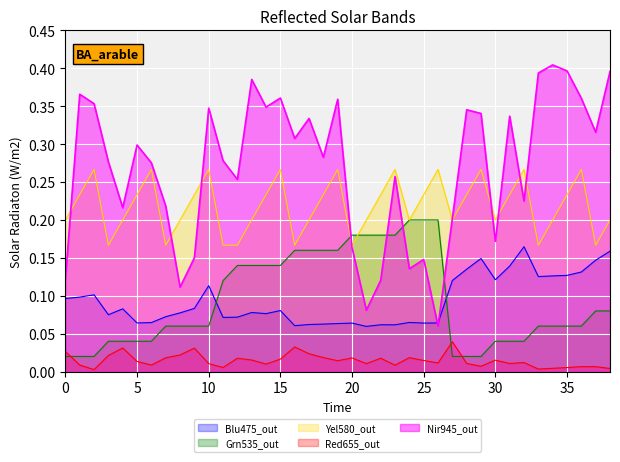

What is the label of the 21st point from the left?

20